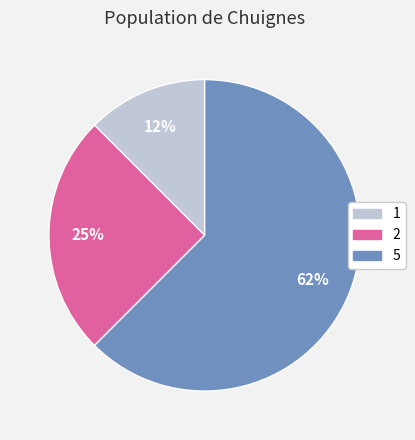

Is the sum of 2 and 1 greater than half?

No